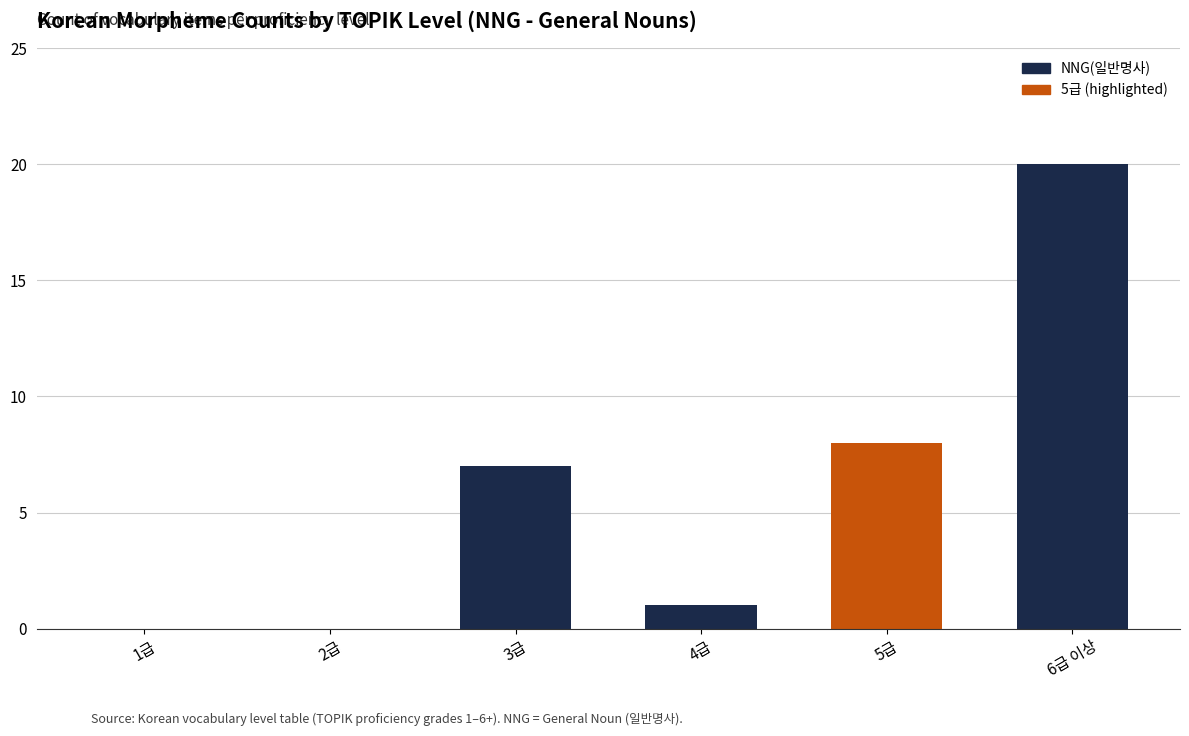

Where is the data nearest to the value 10?

5급